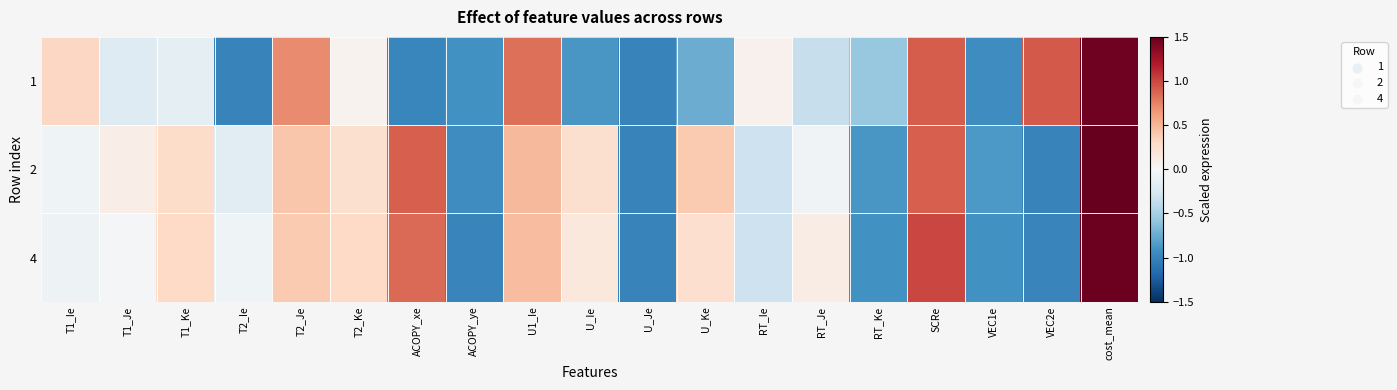

Rank the series at U_Je from highest to lowest value.

1, 2, 4